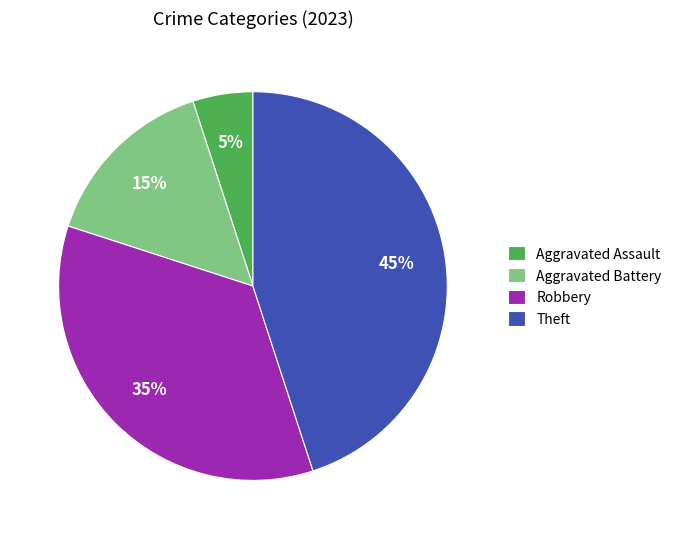

Combined, do Robbery and Theft account for over 50%?

Yes